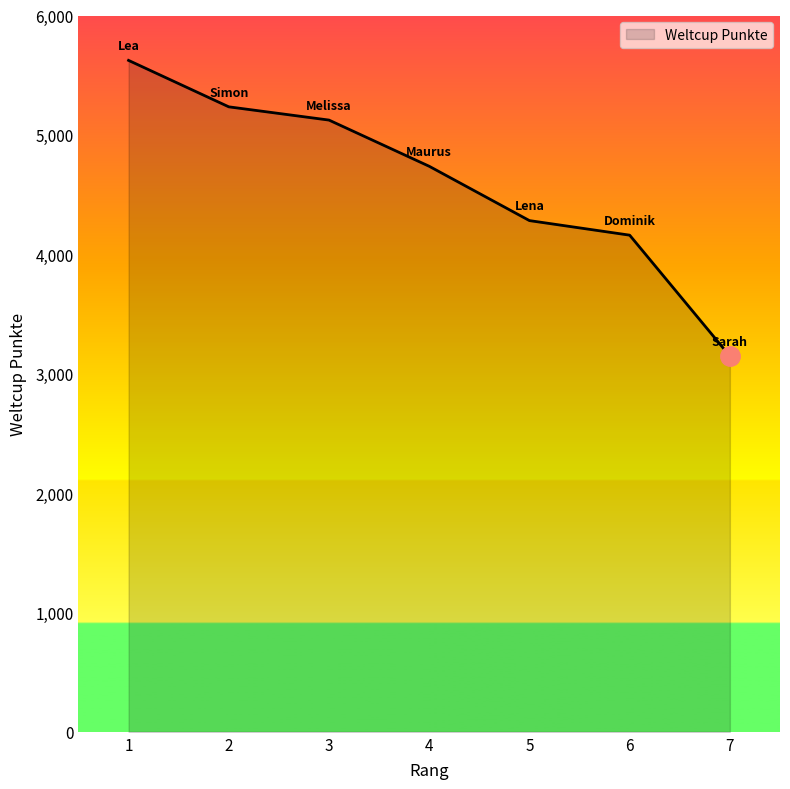

Between 7 and 1, which is larger?

1